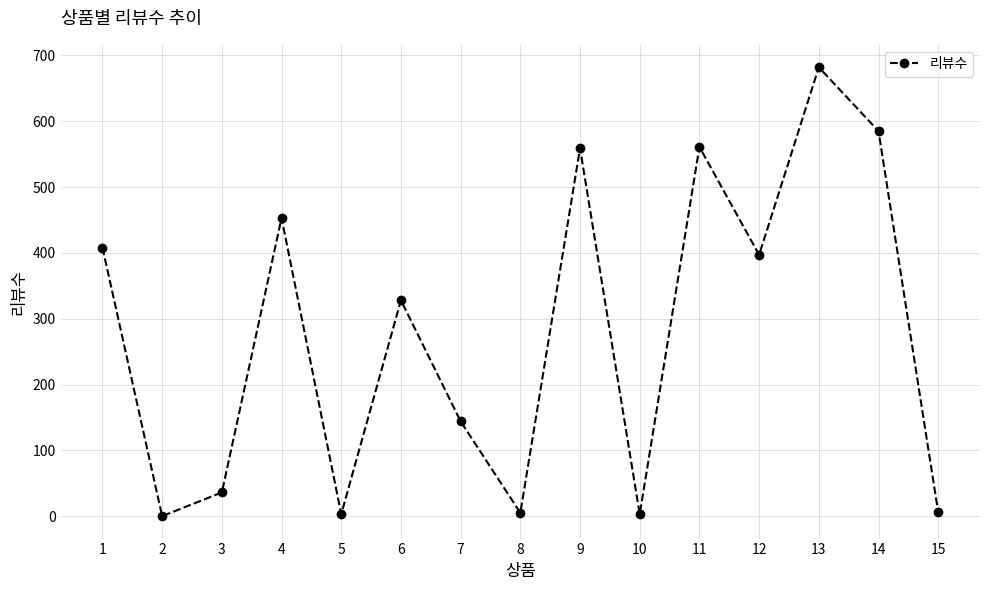

What is the difference between the maximum and minimum values?

682